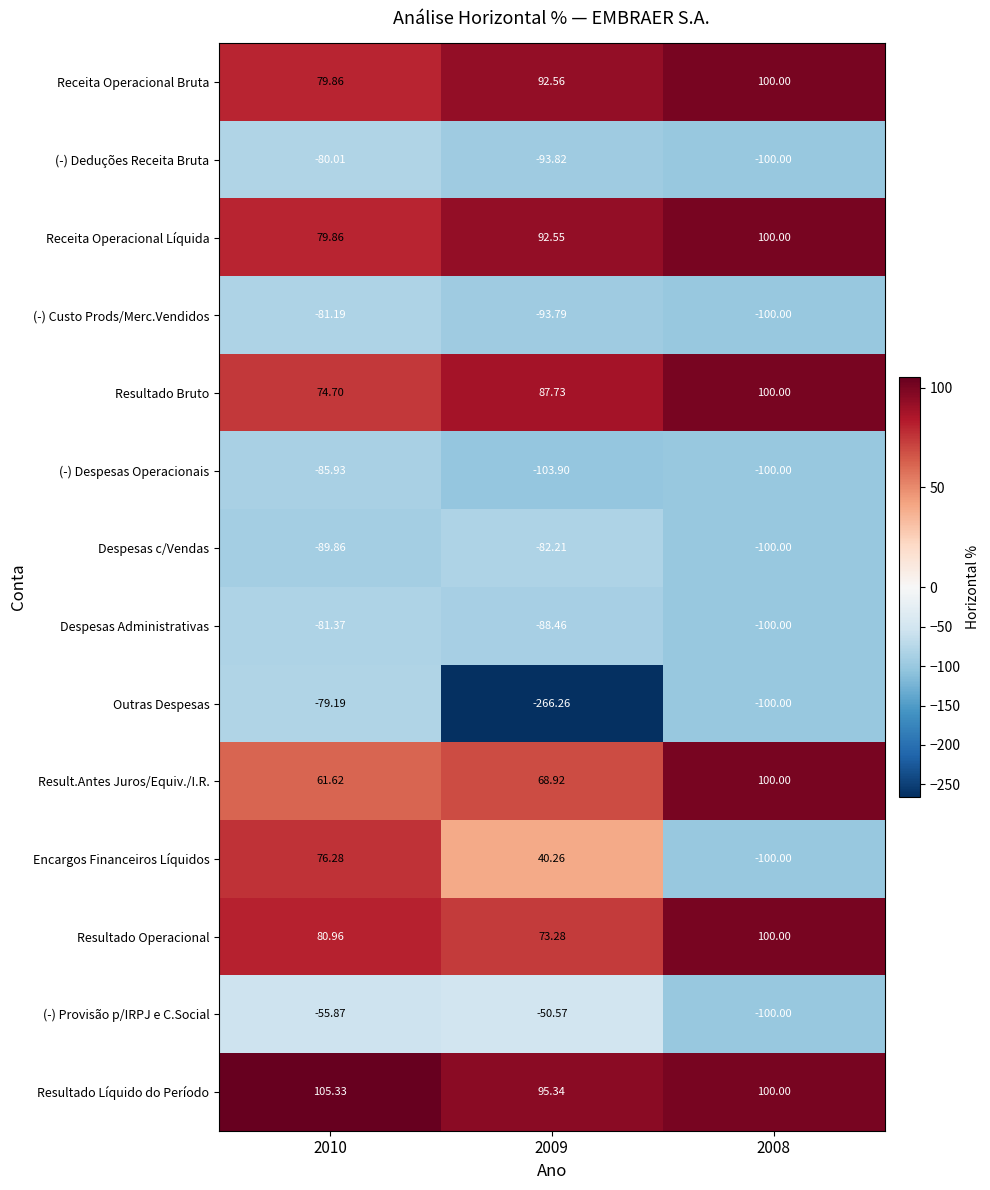

Count the number of categories in the chart.

3